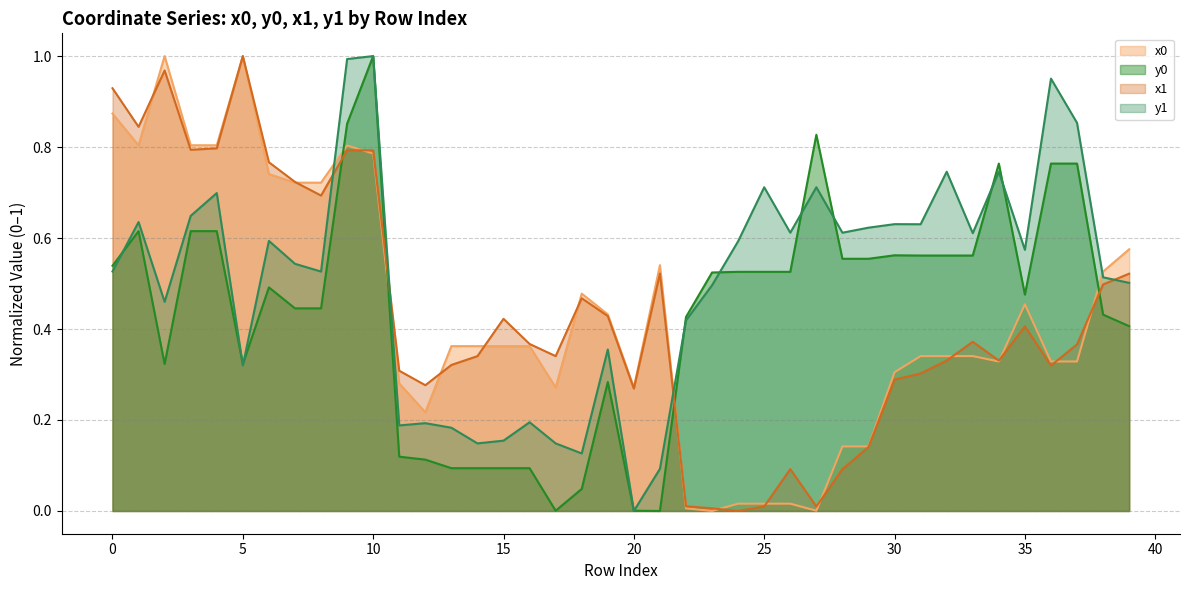

Is it true that y0 equals 0.2 at 26?

False